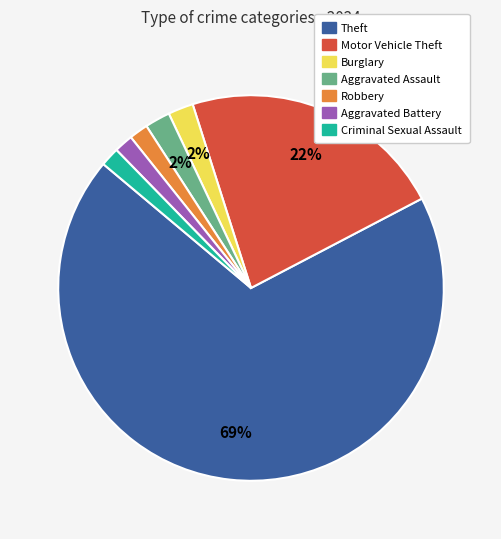

How many slices are in this pie chart?

7